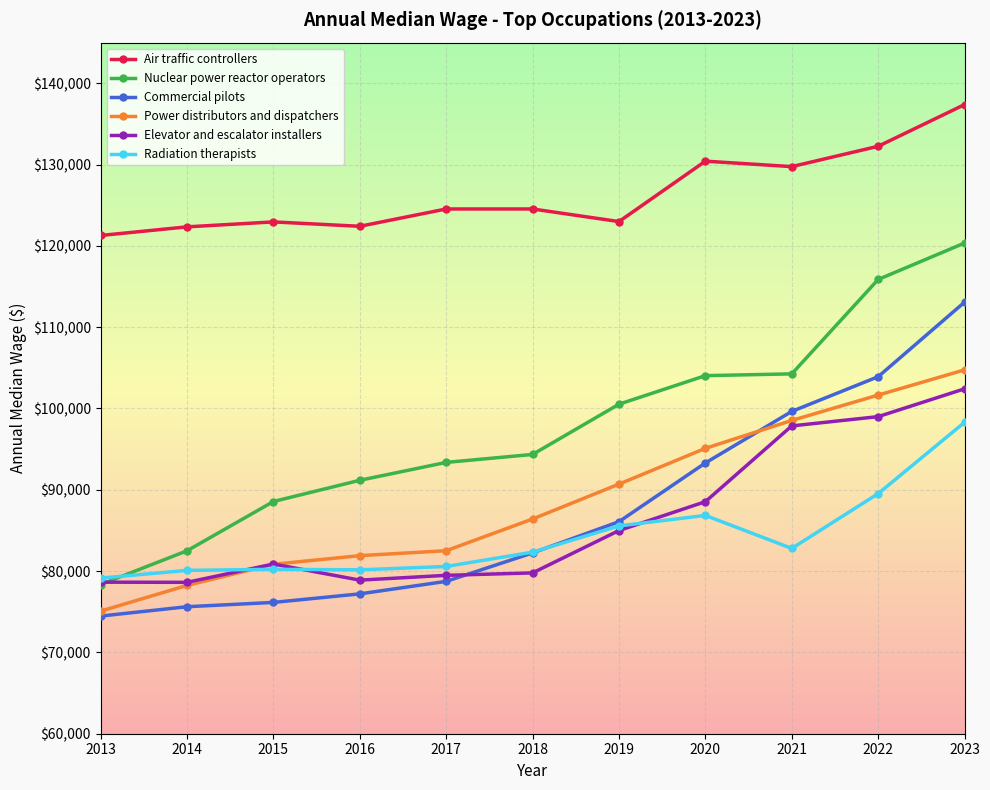

What is the value of the Radiation therapists point at the 5th from the left?

80570